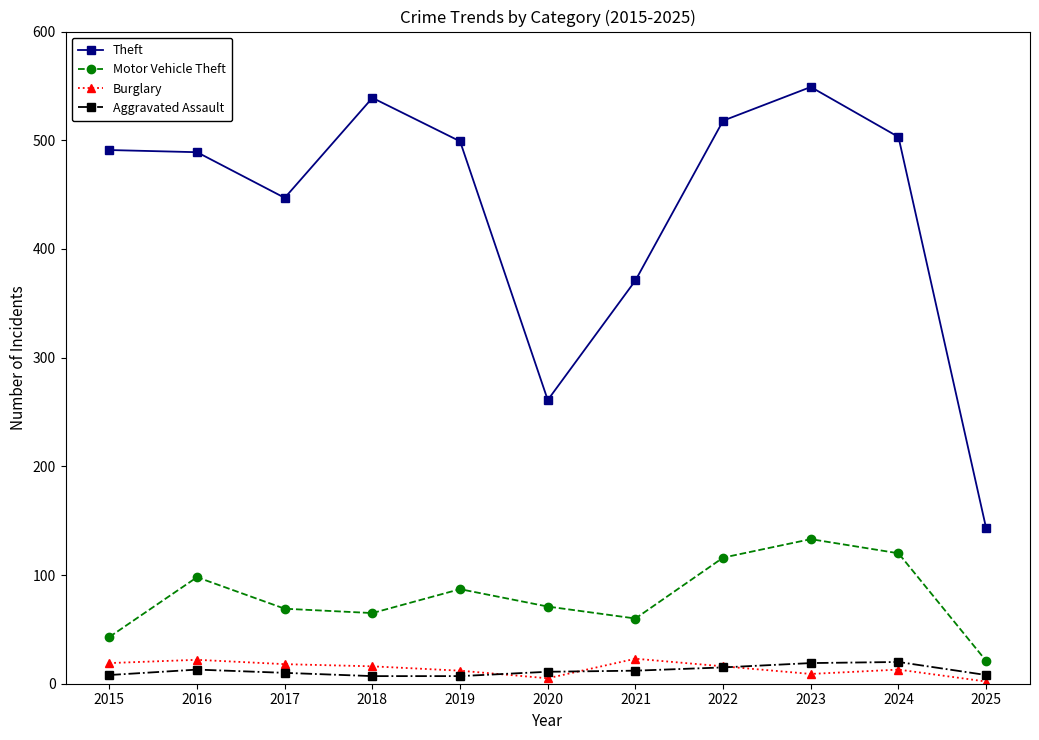

Is it true that Motor Vehicle Theft equals 65 at 2018?

True